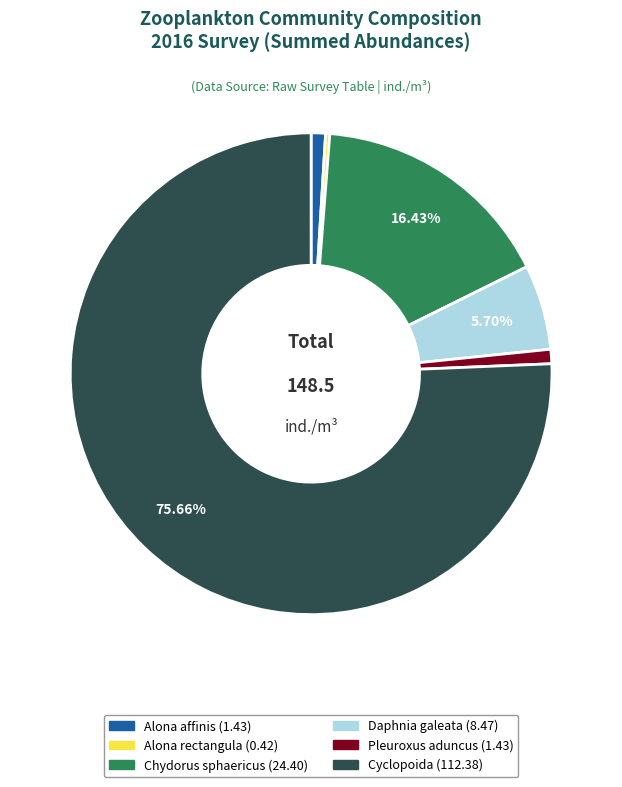

How many slices are in this pie chart?

6